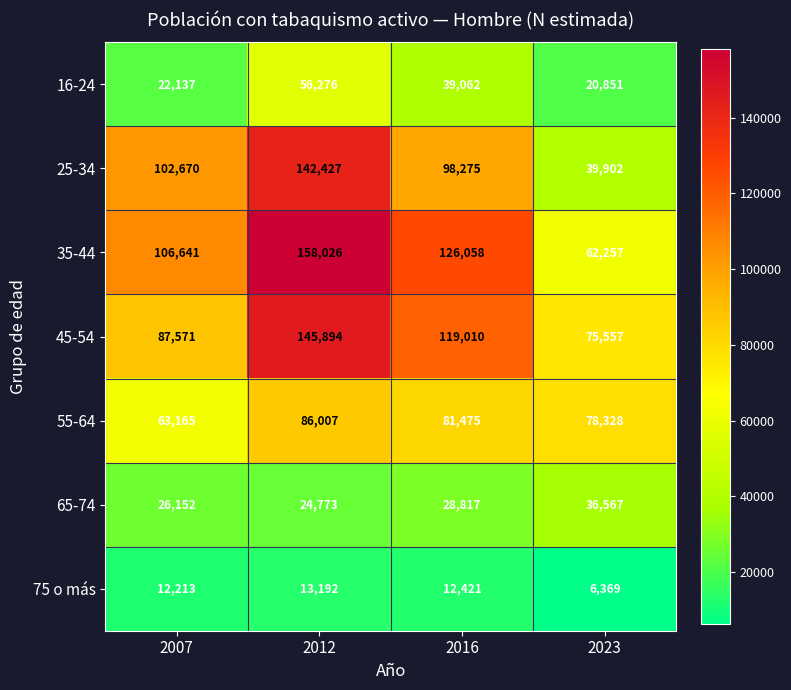

True or false: 55-64 has a value of 81475 at 2016.

True